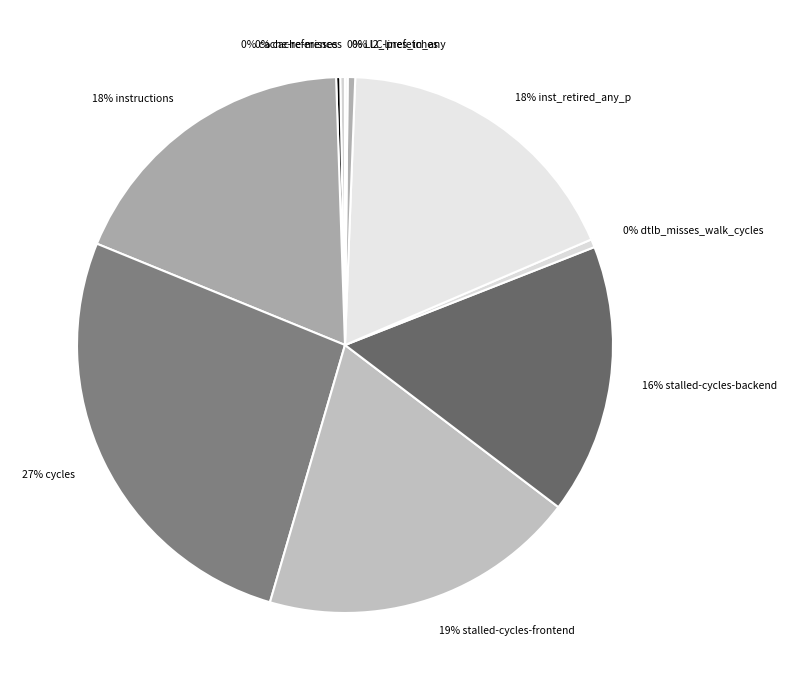

What is the largest slice in the pie chart?

cycles